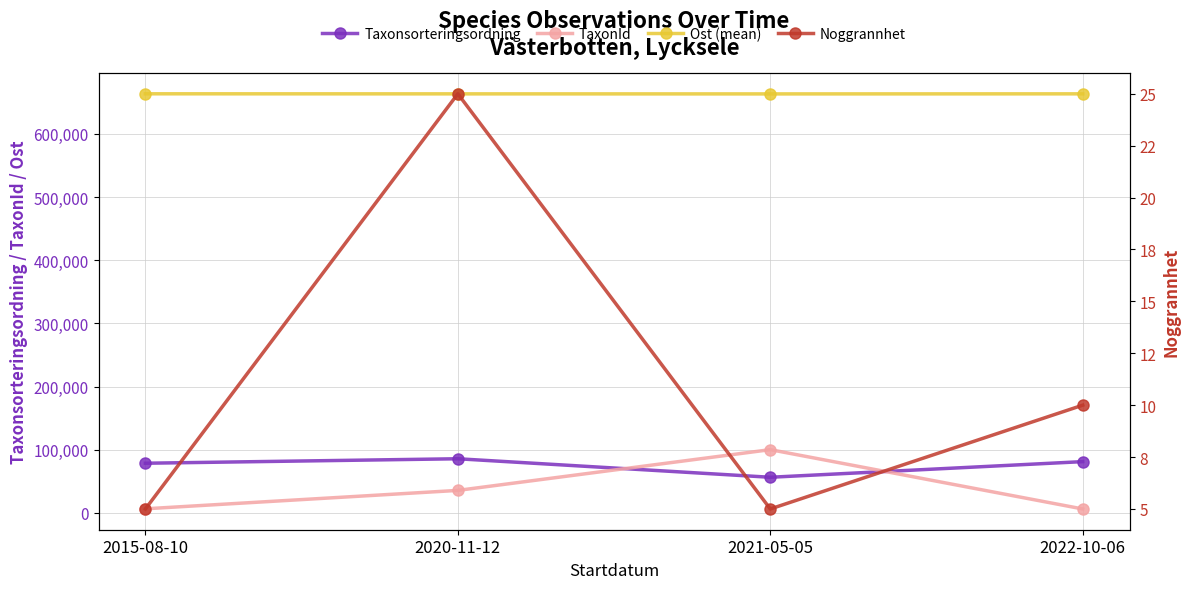

What is the label of the 2nd point from the right?

2021-05-05